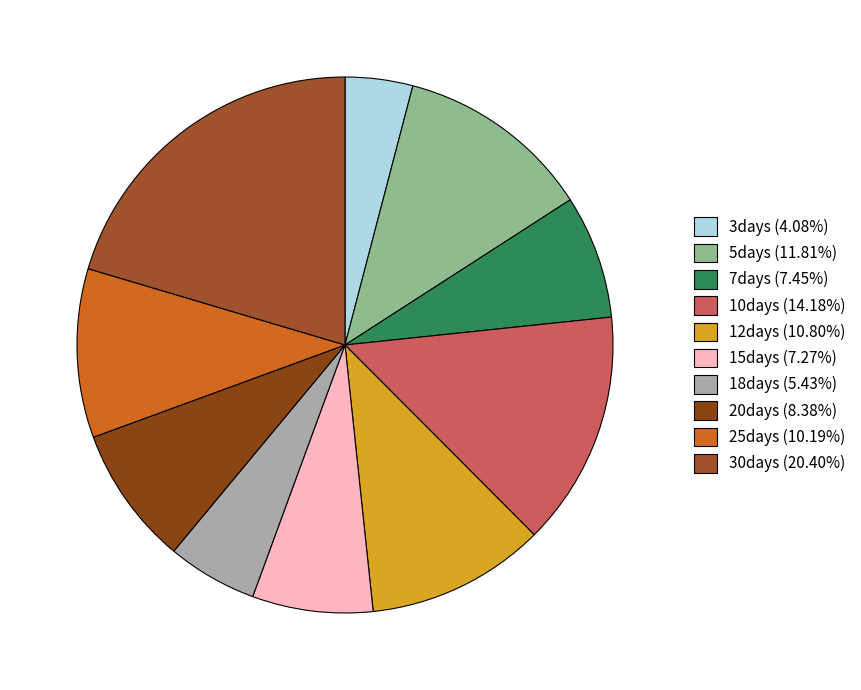

How many slices are in this pie chart?

10